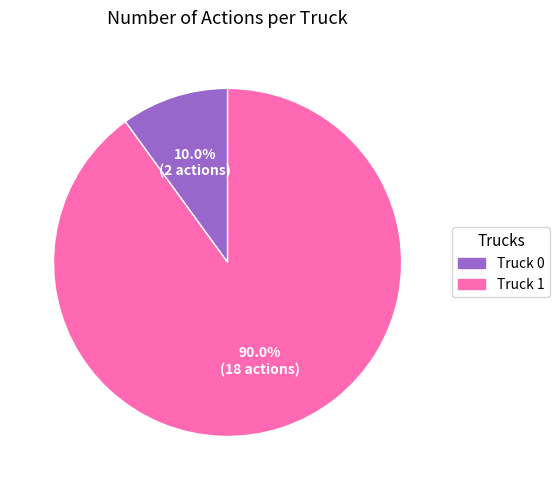

Approximately how many times larger is the value at Truck 0 compared to Truck 1?

0.1